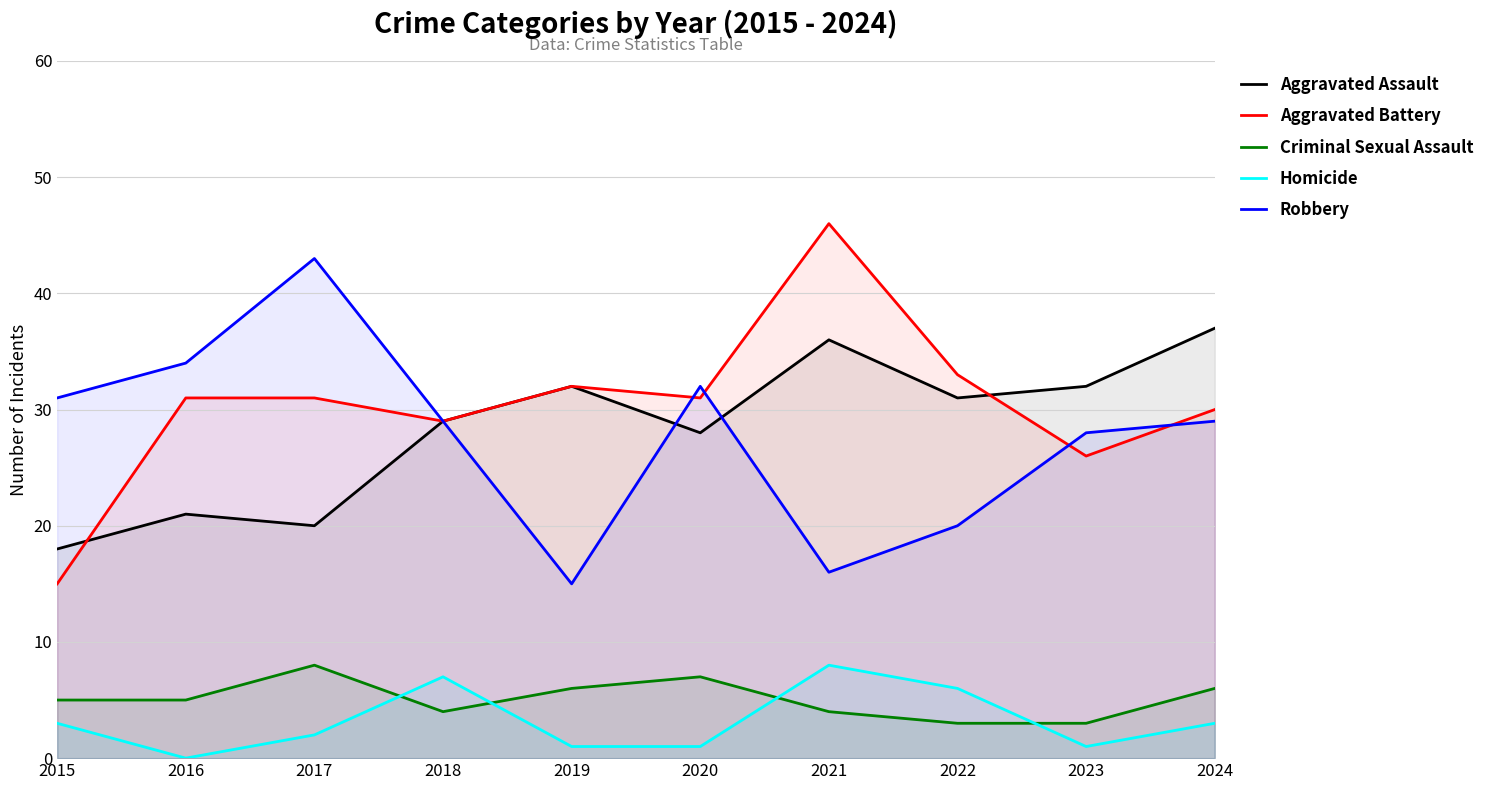

Which has a higher value, 2022 or 2017?

2022